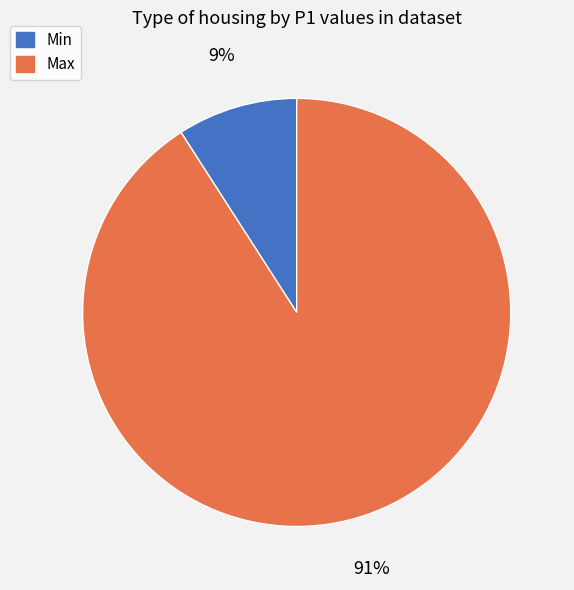

Which has a higher value, Max or Min?

Max